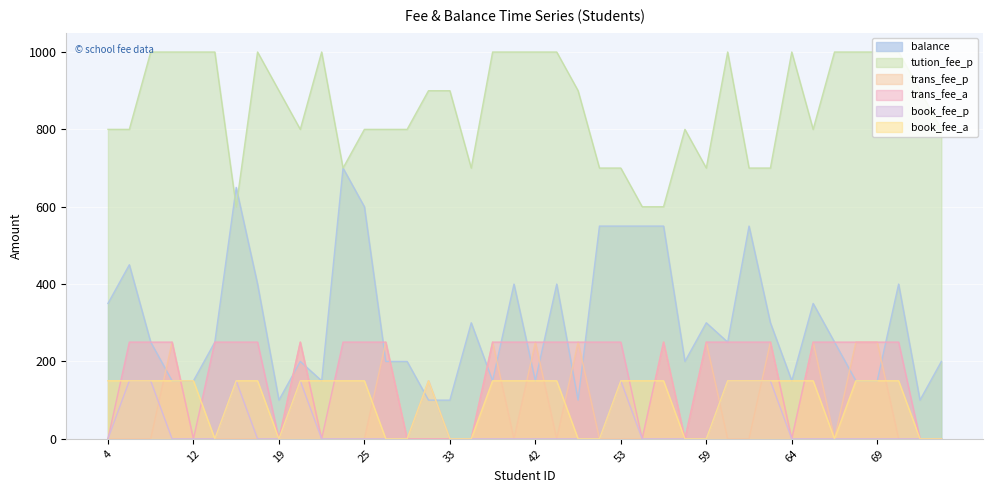

Which series has the largest total across all categories?

tution_fee_p